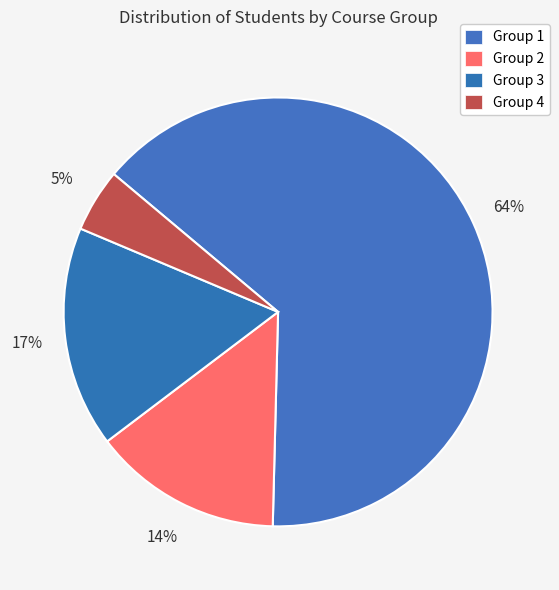

Rank the categories by value from lowest to highest.

Group 4, Group 2, Group 3, Group 1